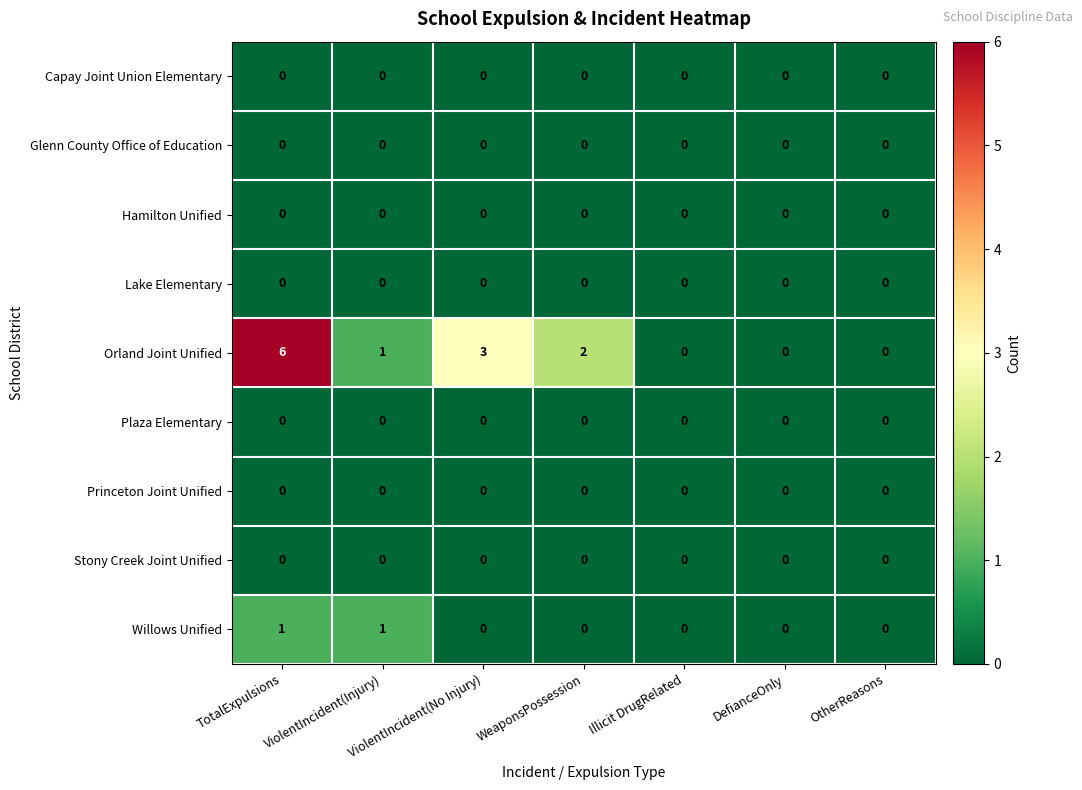

The Glenn County Office of Education series shows 0 at ViolentIncident(No Injury). True or false?

True